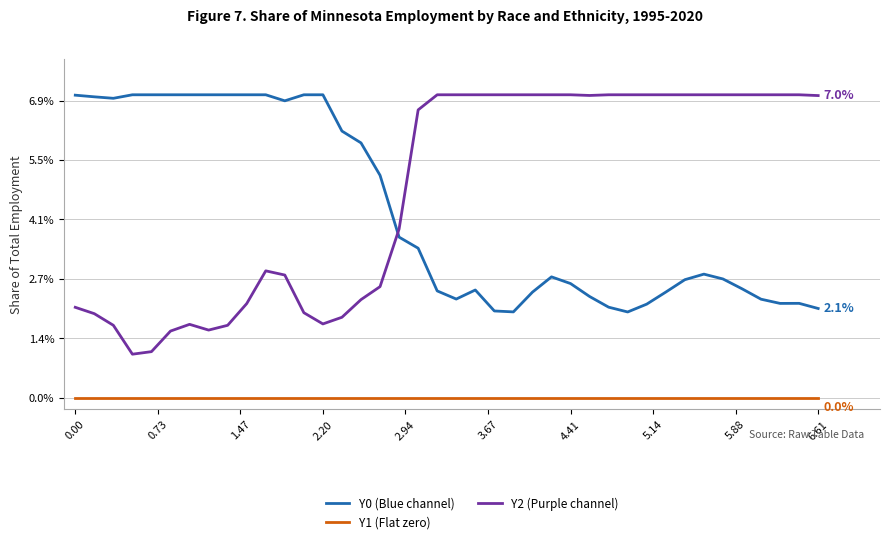

What are all the series names shown in the legend?

Y0 (Blue channel), Y1 (Flat zero), Y2 (Purple channel)